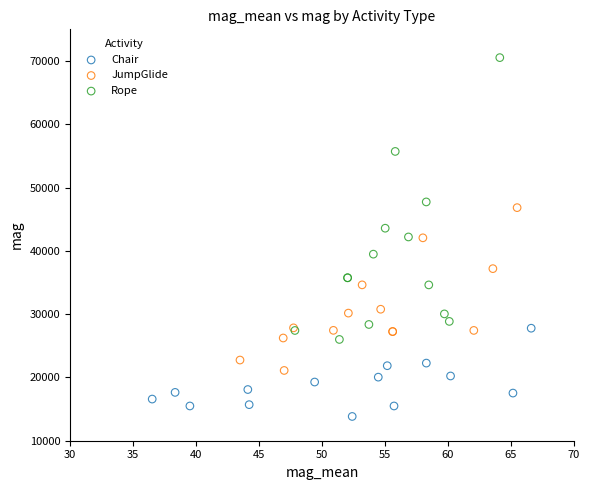

Which series reaches the maximum Y coordinate?

Rope